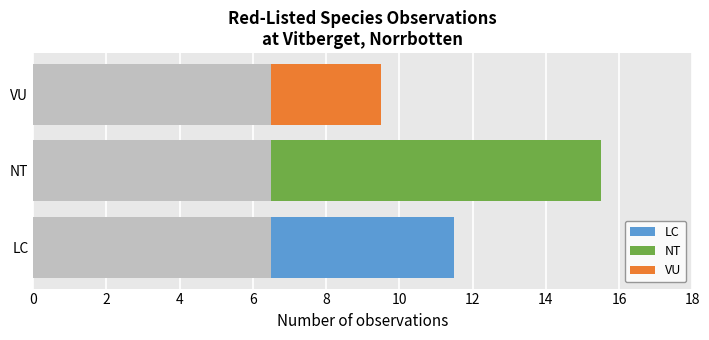

What is the sum of all values?

17